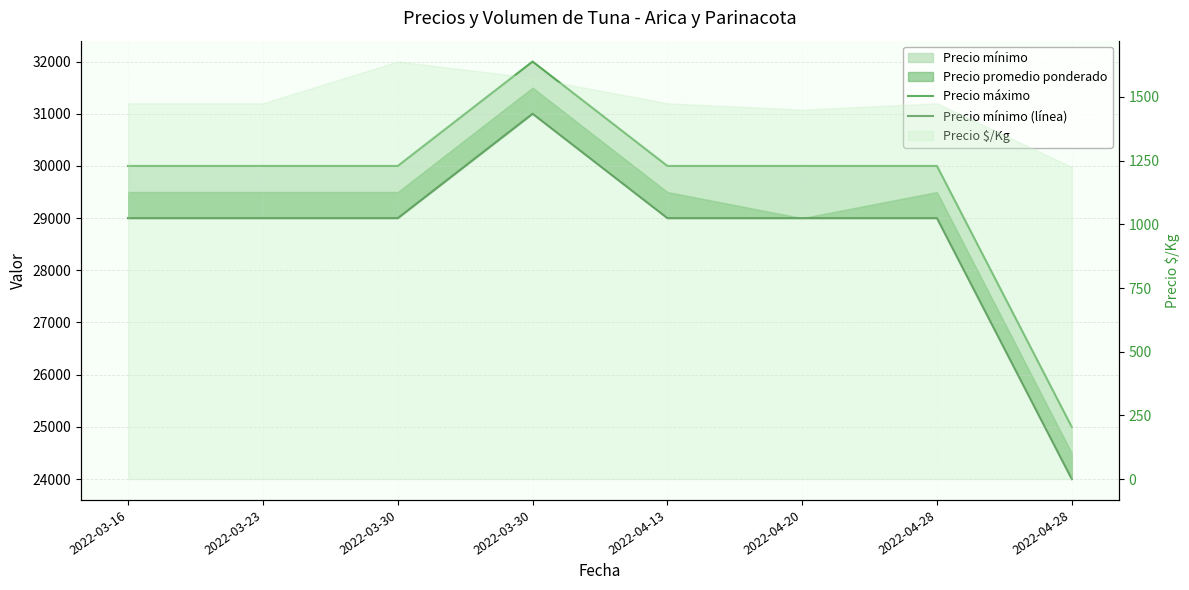

Where is the first local maximum for Precio mínimo (línea)?

2022-03-30